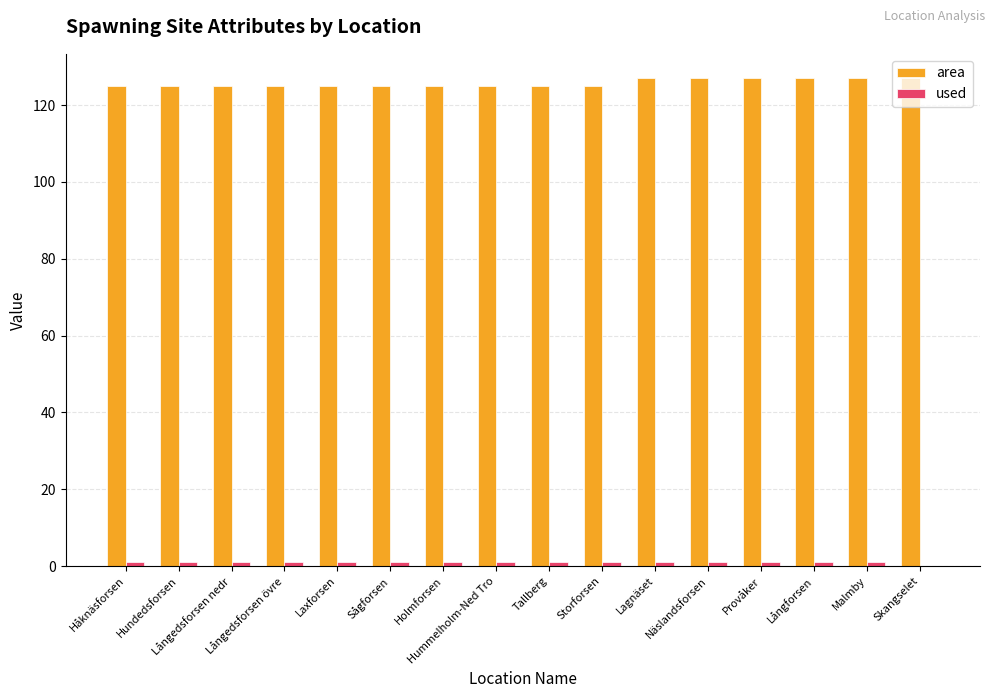

What is the maximum value shown in the chart?

127